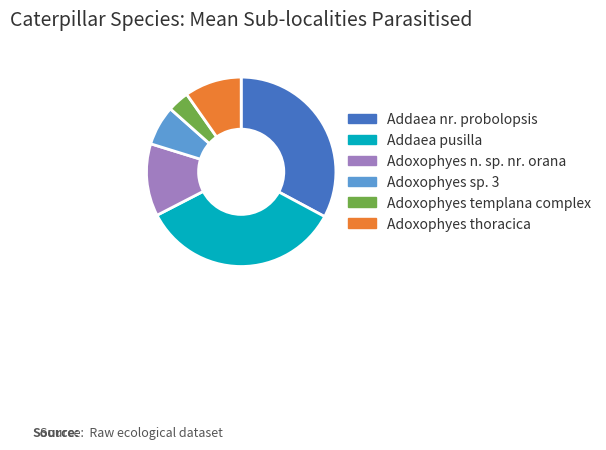

Which slice is the smallest?

Adoxophyes templana complex